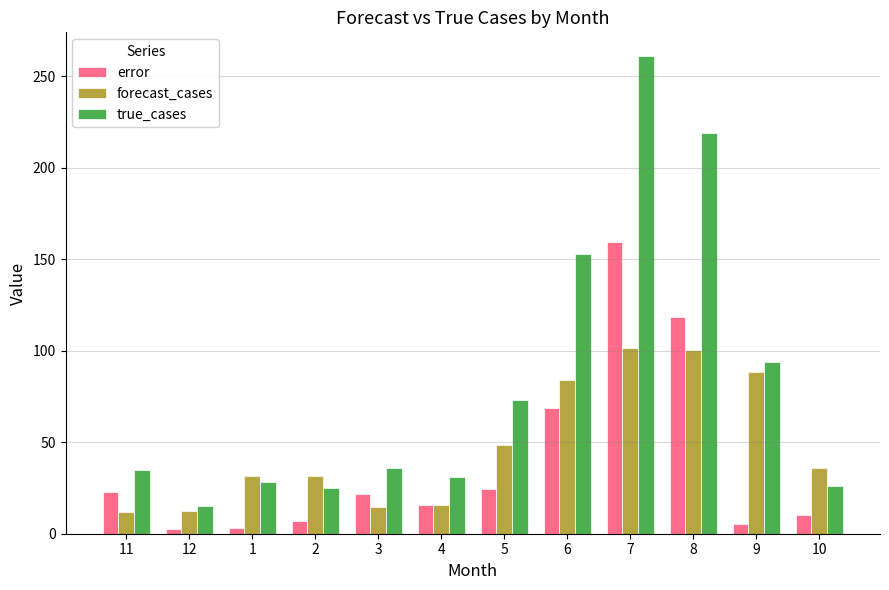

What is the greatest value displayed?

261.0